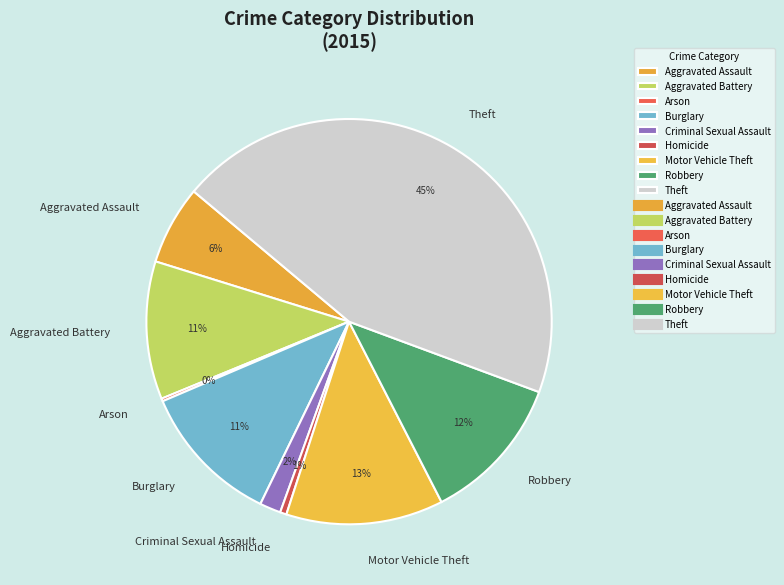

To the nearest percent, what percentage of the pie is Burglary?

11%